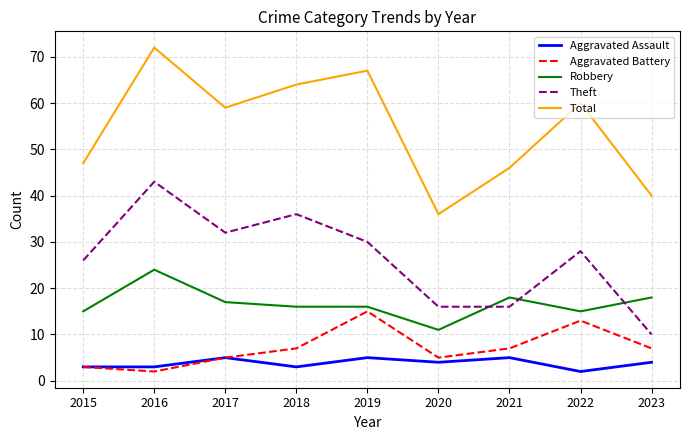

At which label does Robbery first exceed 16?

2016